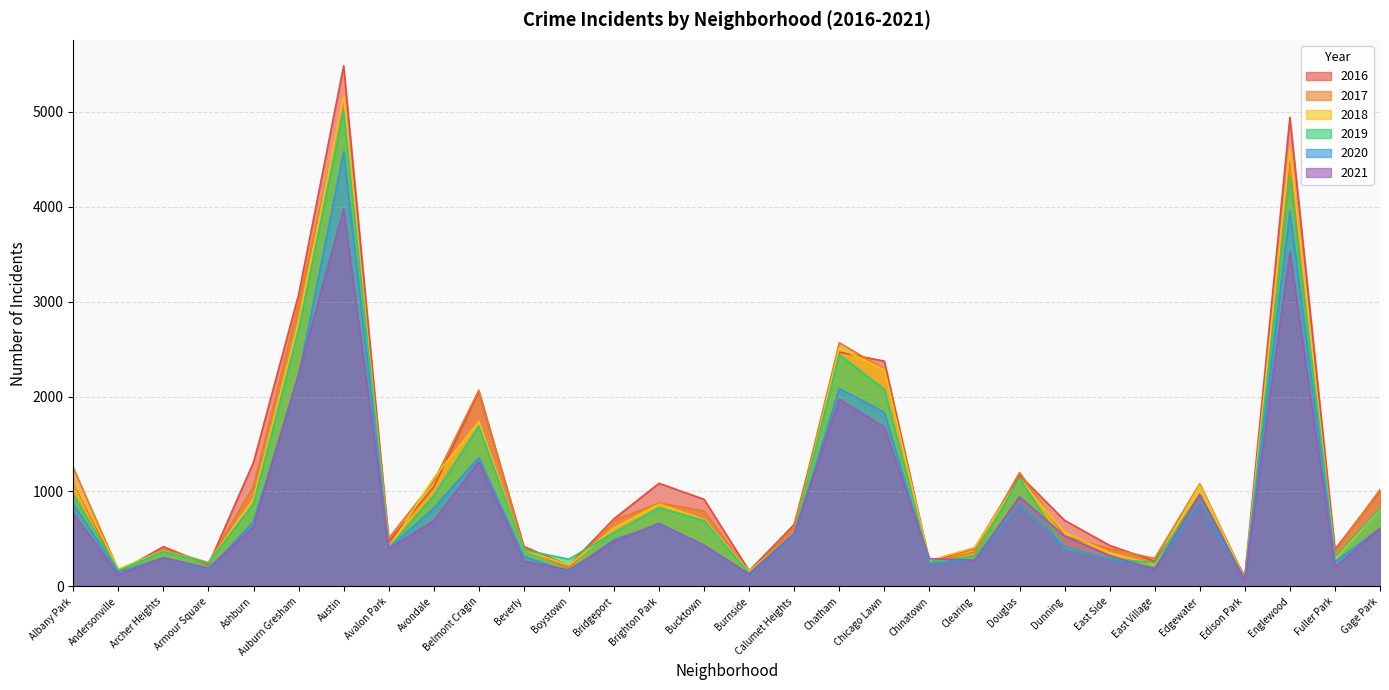

The 2017 series shows 365 at Fuller Park. True or false?

True